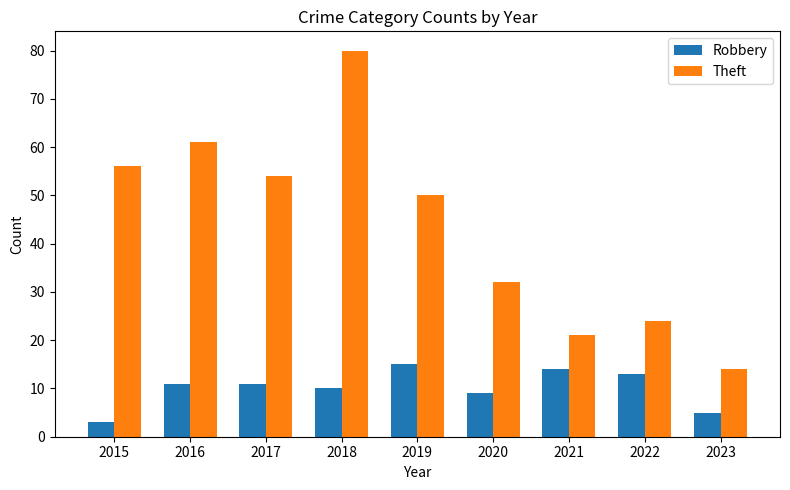

Reading right to left, what are all the values shown in this chart?

Robbery: 5	13	14	9	15	10	11	11	3
Theft: 14	24	21	32	50	80	54	61	56